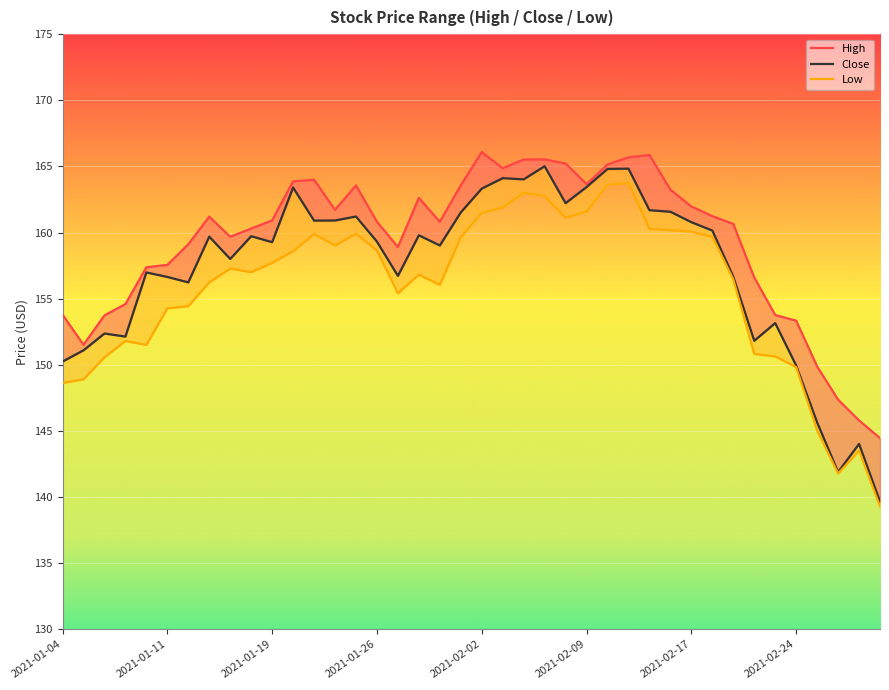

True or false: Low and Close cross at least once.

False